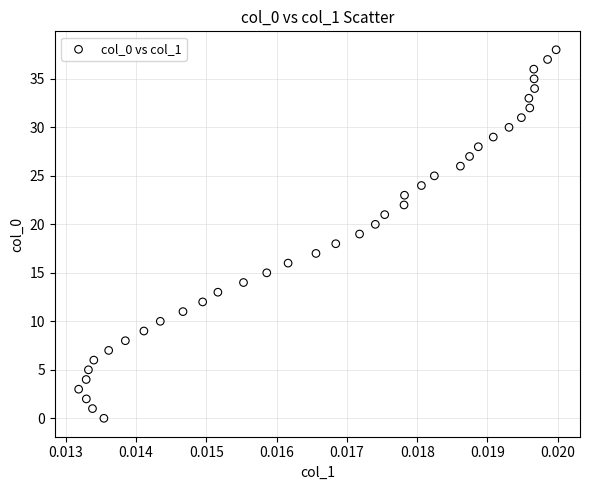

What is the range of Y values (max minus min)?

38